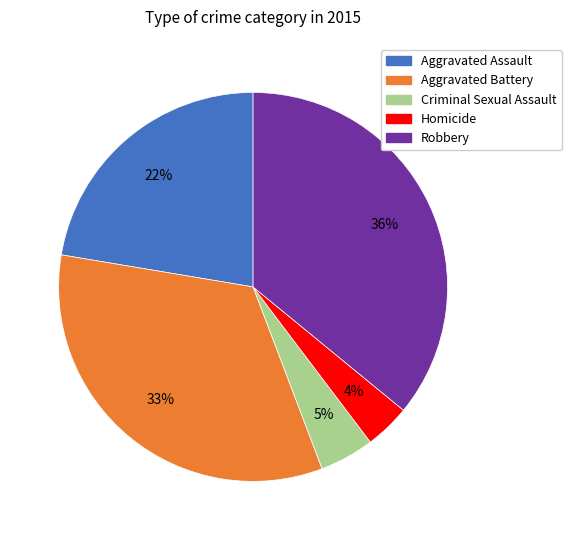

Is it true that Aggravated Assault is 22% of the pie?

True